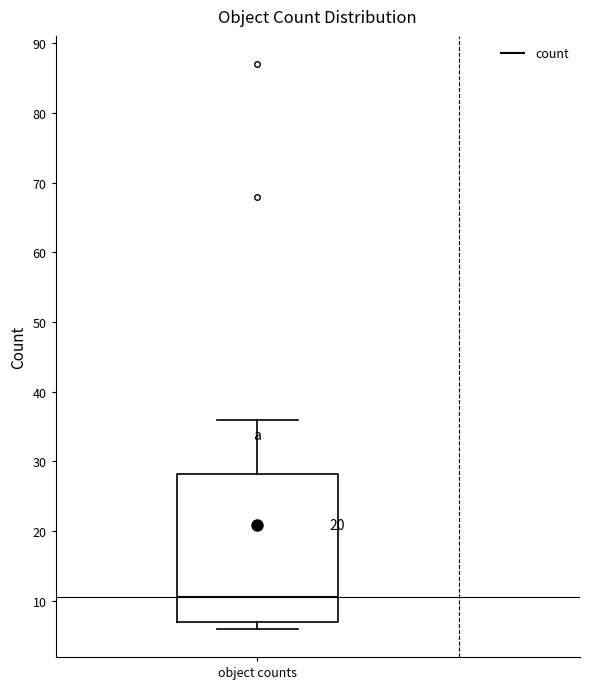

Transcribe this box plot: give where the median line is, the range the box spans, and where the two whiskers end, as read against the y-axis. The values are not printed on the chart, so give them approximately, as read against the axis.

median 11, box 7 to 28, whiskers 6 to 36